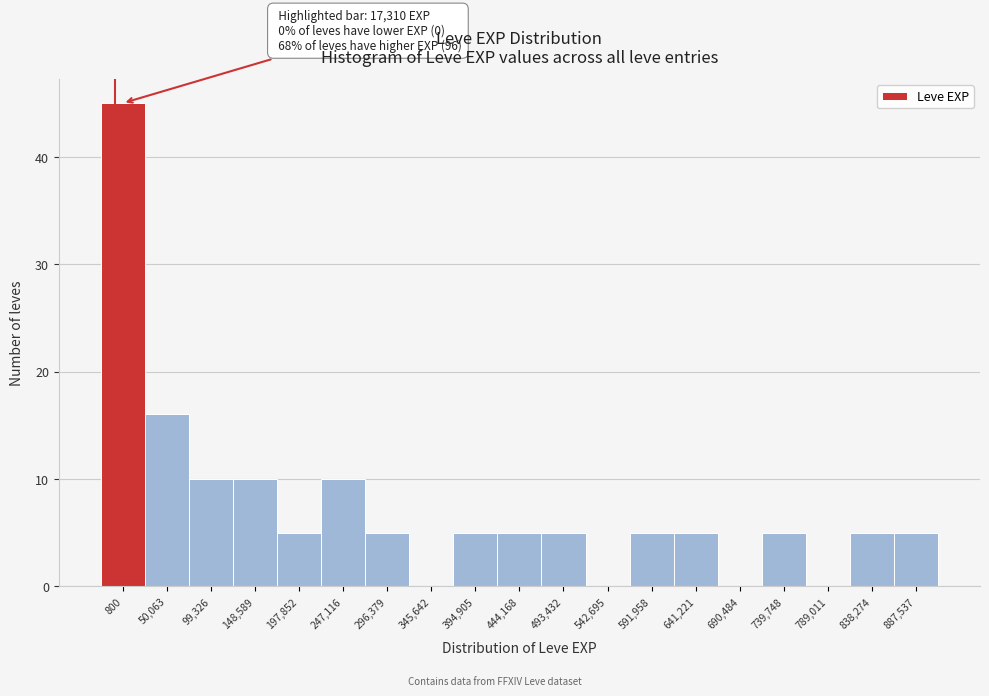

Reading left to right, transcribe all the data shown in this chart.

800=45	50,063=16	99,326=10	148,589=10	197,852=5	247,116=10	296,379=5	345,642=0	394,905=5	444,168=5	493,432=5	542,695=0	591,958=5	641,221=5	690,484=0	739,748=5	789,011=0	838,274=5	887,537=5